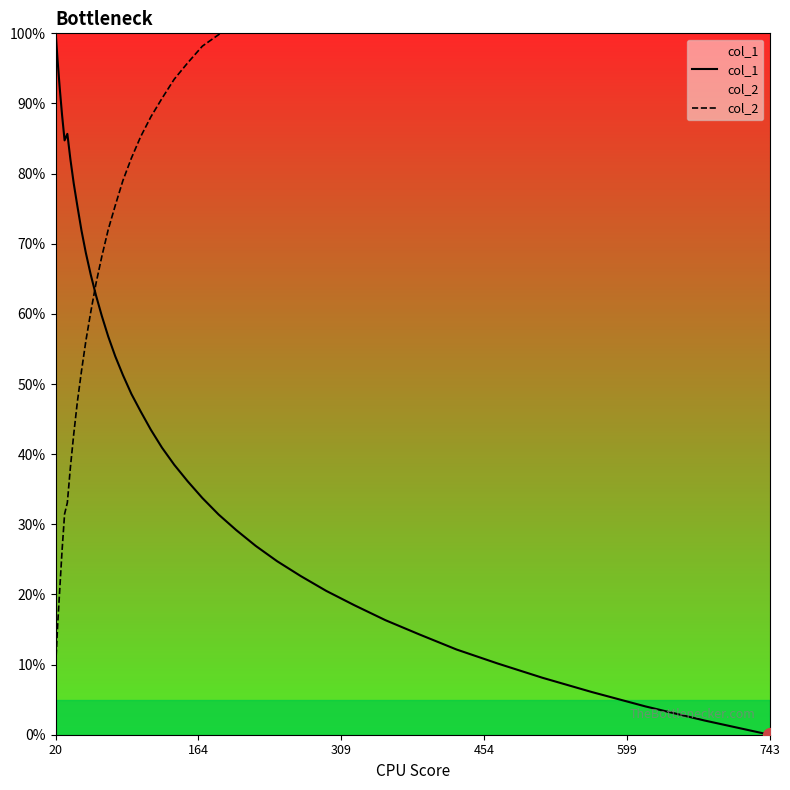

Which series has the largest total across all categories?

col_2